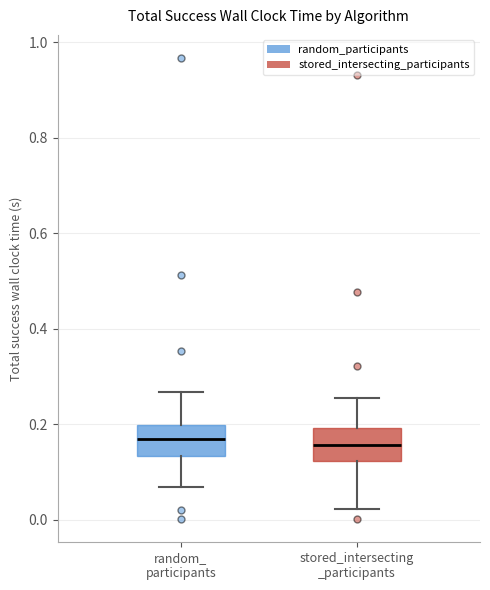

Reading left to right, transcribe this box plot: for each box, give where its median line is, the range the box spans, and where its two whiskers end, as read against the y-axis. The values are not printed on the chart, so give them approximately, as read against the axis.

random_ participants: median 0.16, box 0.14 to 0.20, whiskers 0.06 to 0.26
stored_intersecting _participants: median 0.16, box 0.12 to 0.20, whiskers 0.02 to 0.26